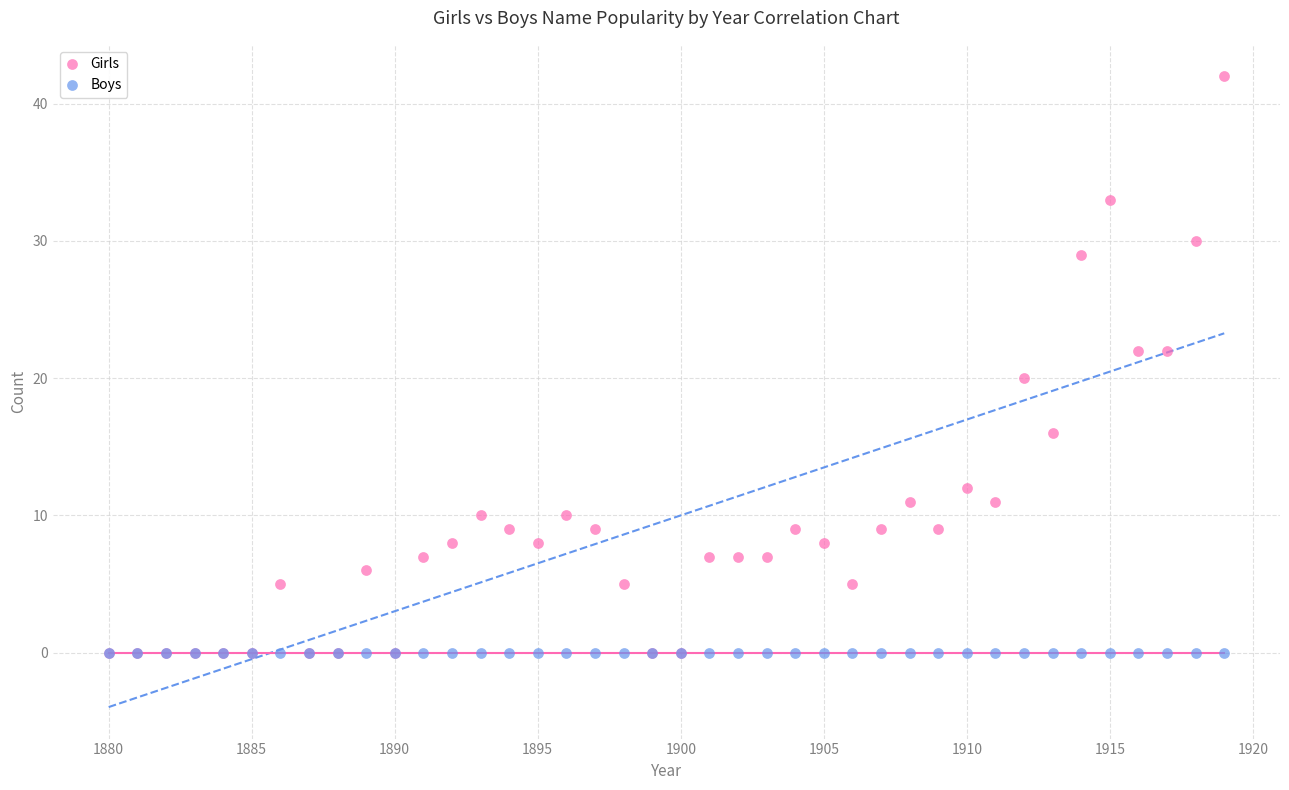

Which series contains the highest Y value?

Girls